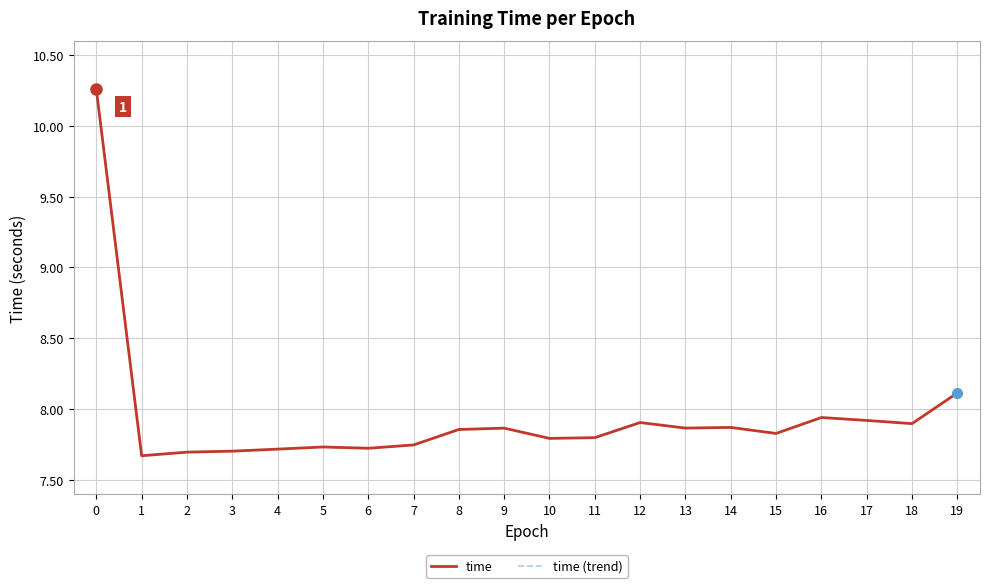

Is this an area chart (filled region under the line)?

No